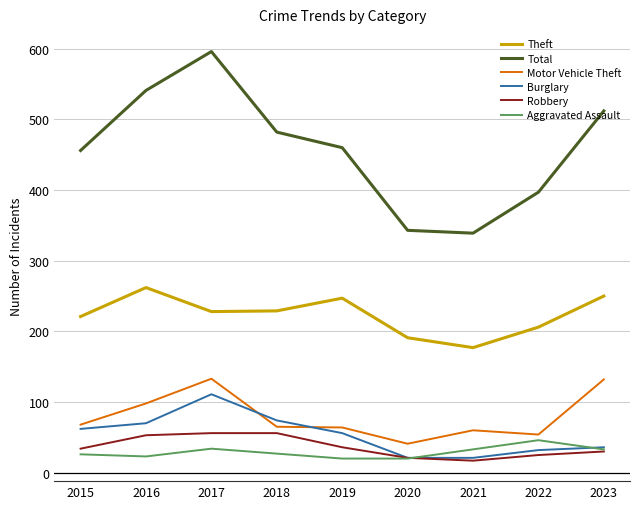

The Robbery series shows 81 at 2016. True or false?

False